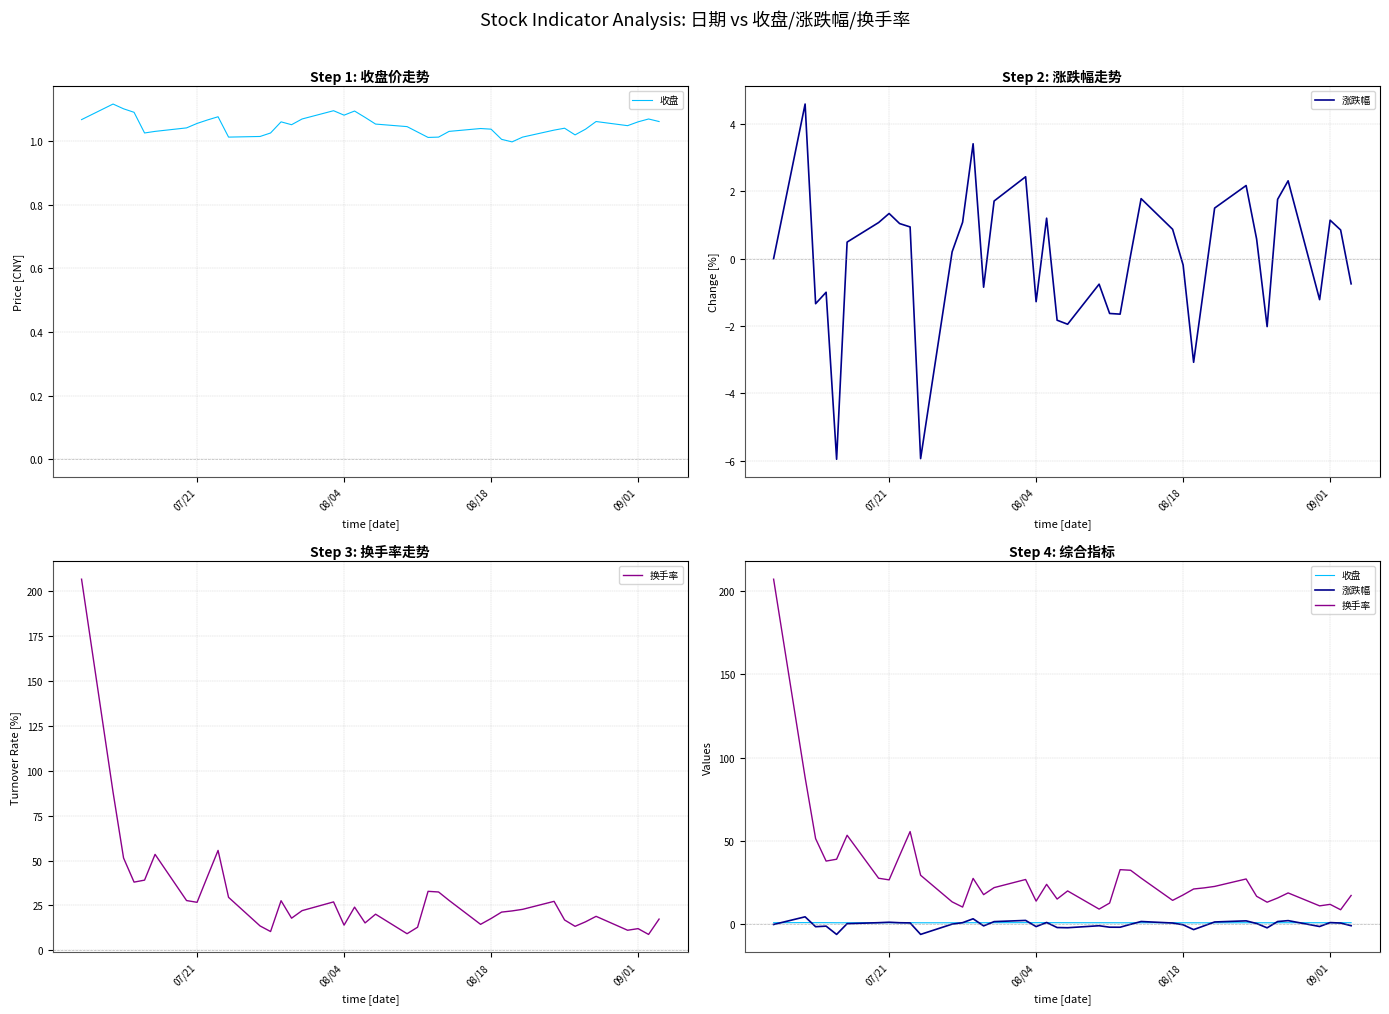

What are all the series names shown in the legend?

收盘, 涨跌幅, 换手率